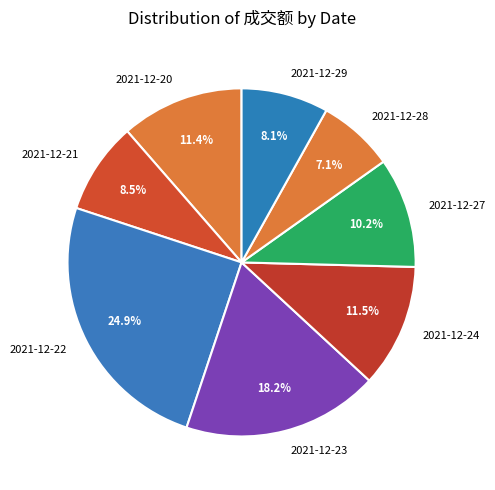

What is the total percentage of 2021-12-20 and 2021-12-22?

36.3%